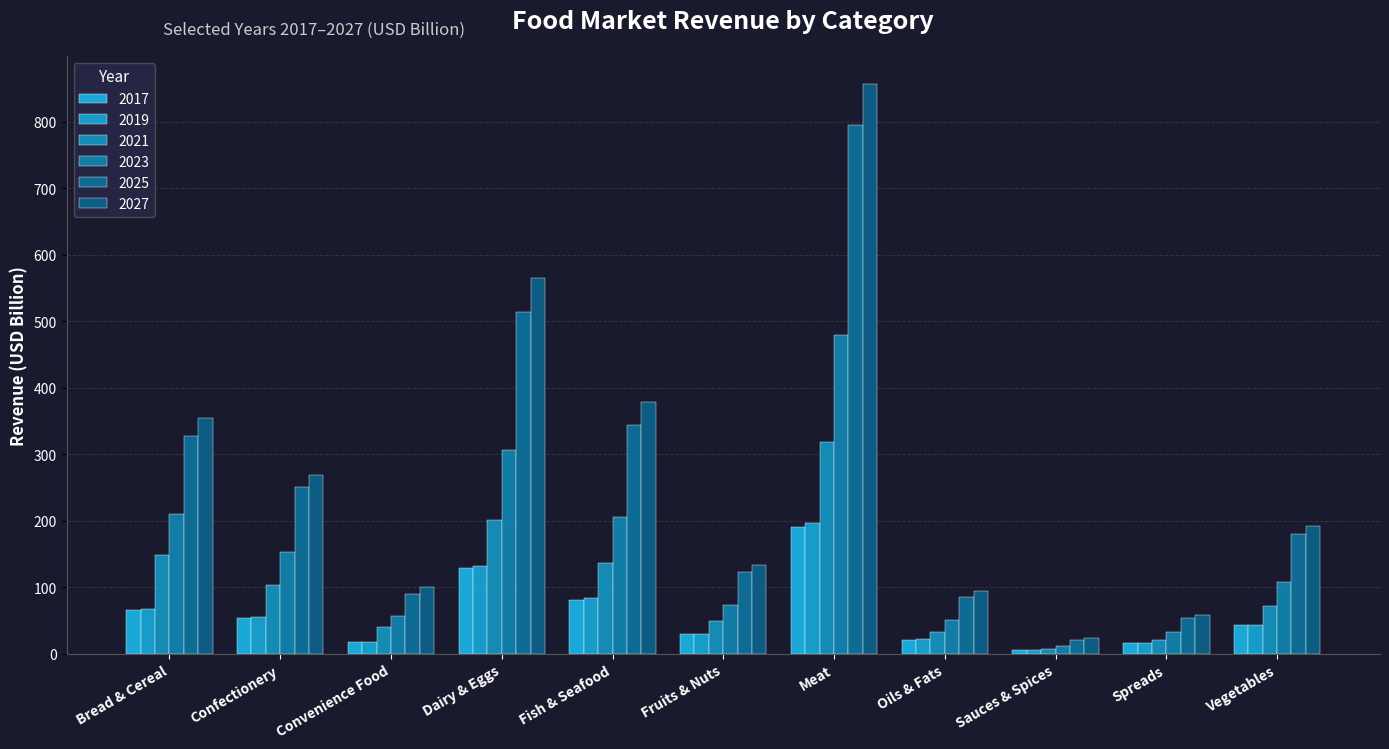

The 2023 series shows 209.8 at Bread & Cereal. True or false?

True